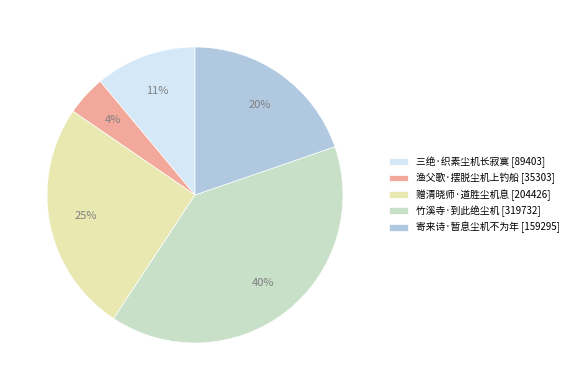

Which has a higher value, 寄来诗·暂息尘机不为年 [159295] or 竹溪寺·到此绝尘机 [319732]?

竹溪寺·到此绝尘机 [319732]